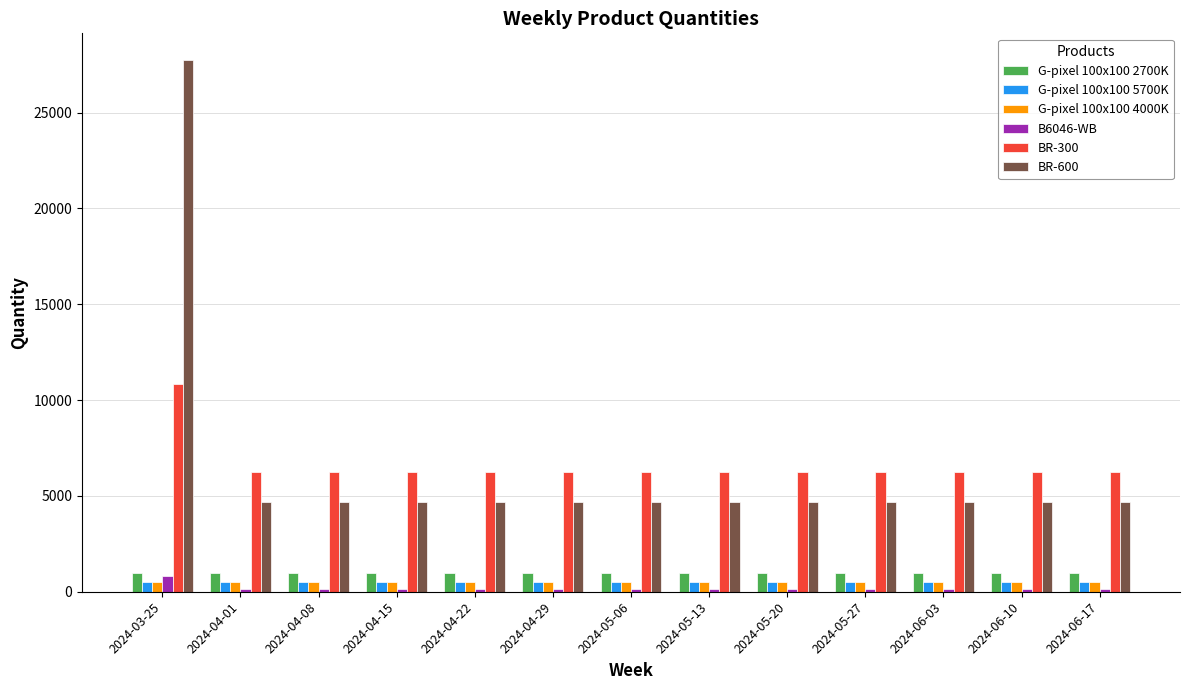

The value of BR-300 at 2024-04-29 is 6230. True or false?

True